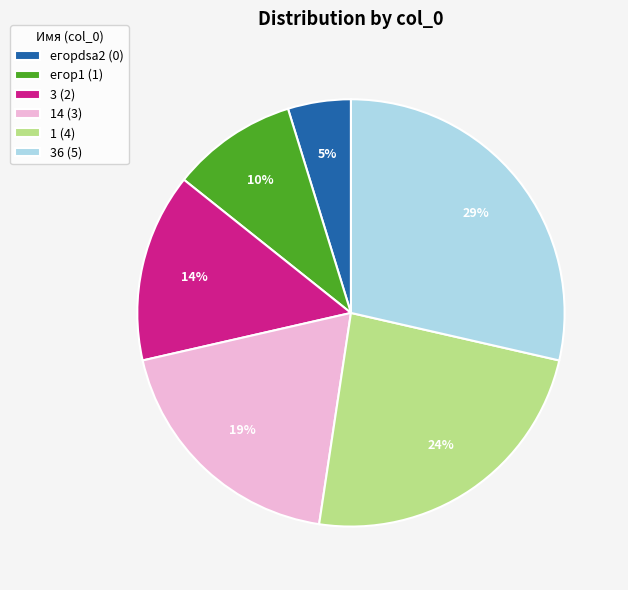

To the nearest percent, what is the difference between the largest and smallest slice percentages?

24%